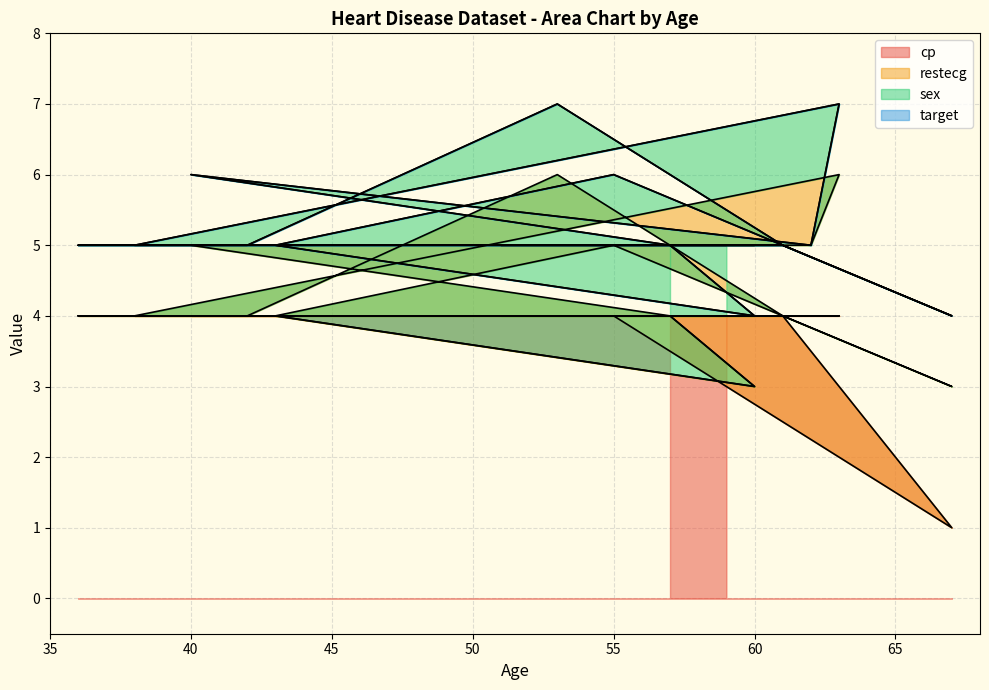

True or false: sex has a value of 1 at 60.

True